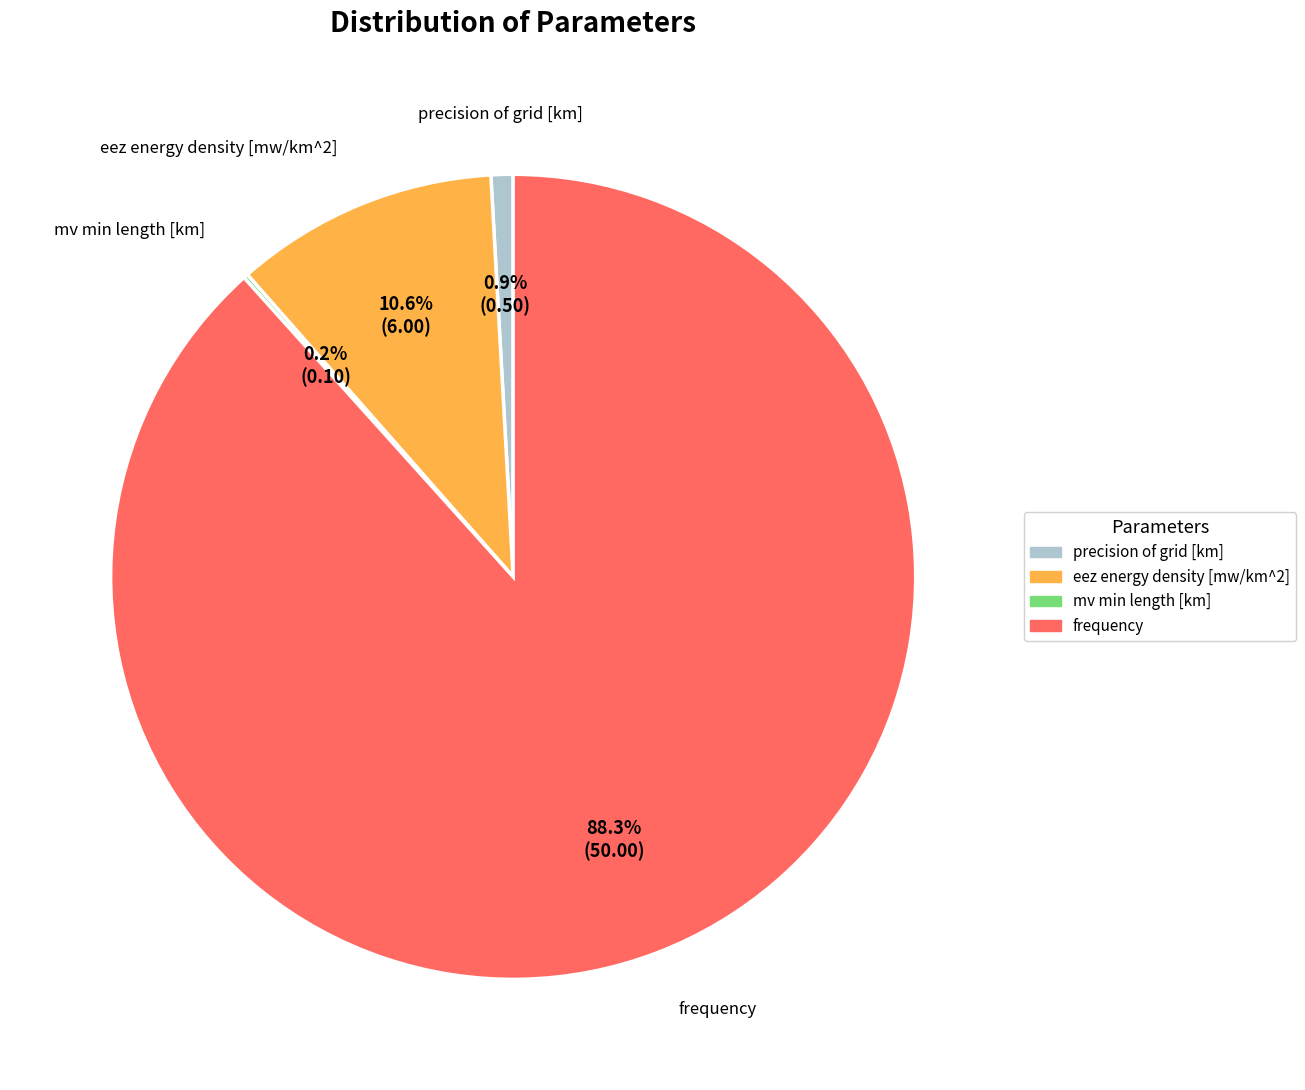

Which slice represents more than half of the pie?

frequency